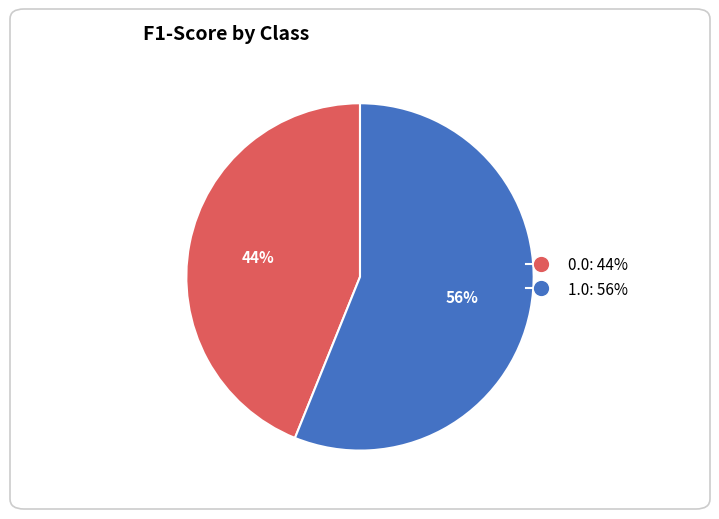

To the nearest percent, what percentage of the pie is 1.0?

56%